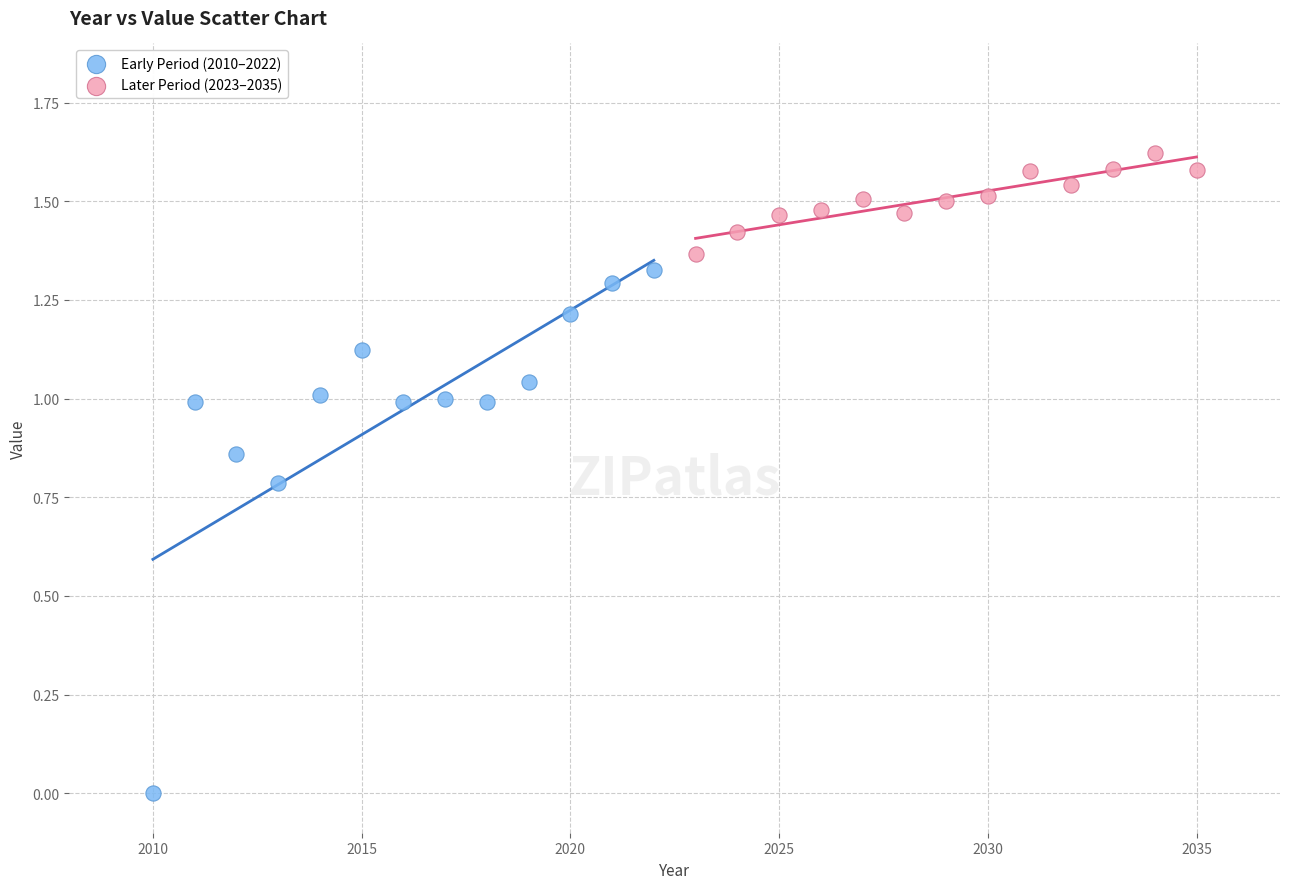

What are all the series names shown in the legend?

Early Period (2010–2022), Later Period (2023–2035)